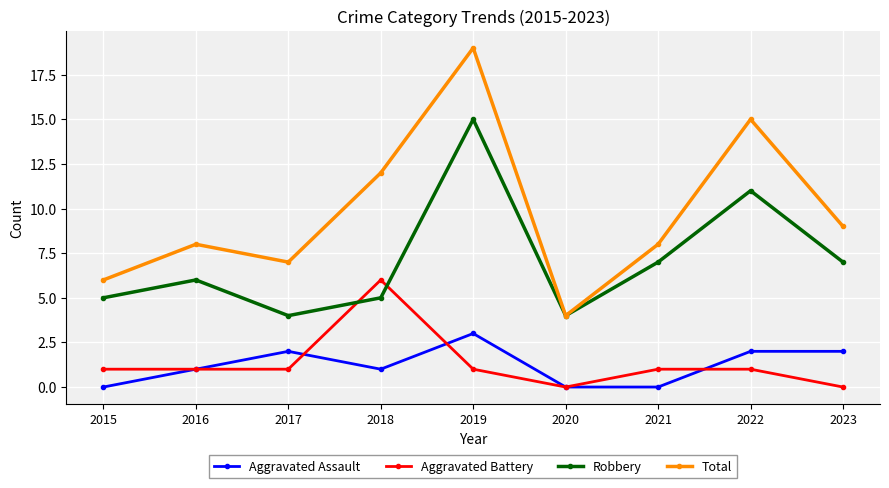

True or false: Aggravated Assault has a value of 1 at 2019.

False